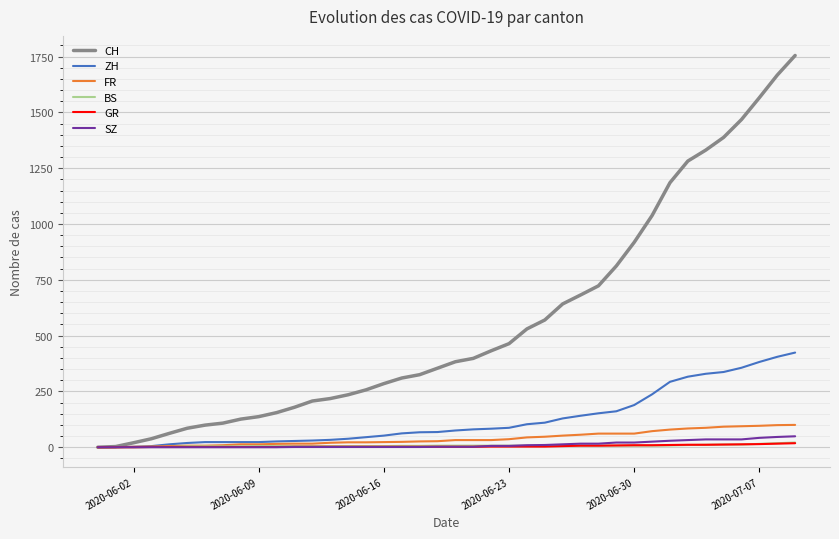

What is the highest value of the FR series?

100